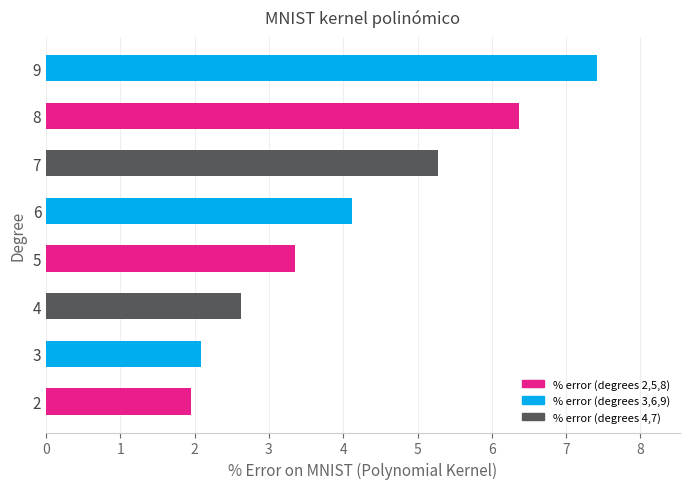

Count the number of data series in this chart.

1